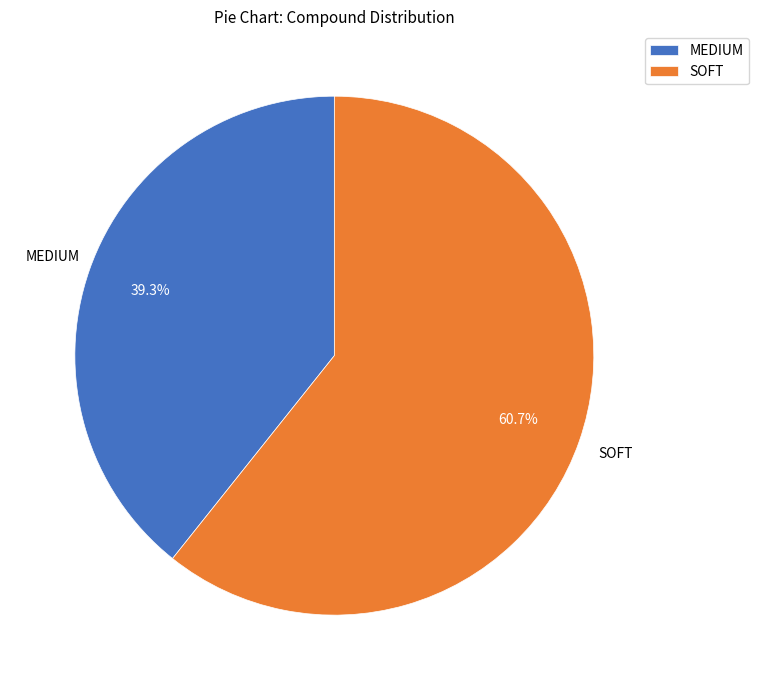

Count the number of slices in the pie.

2